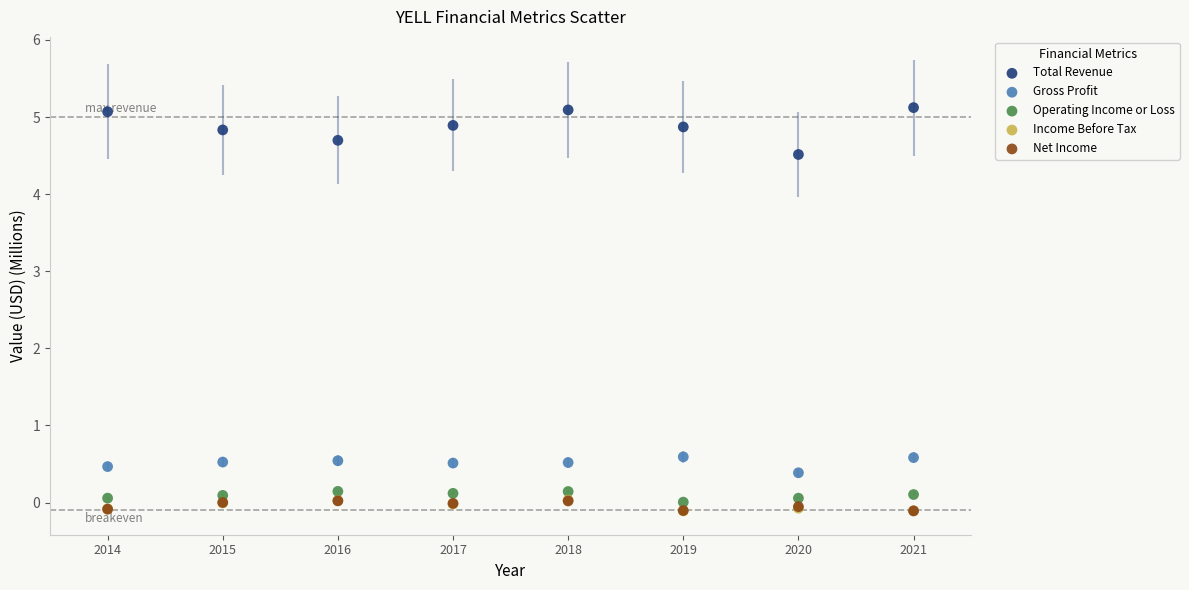

Which series contains the highest Y value?

Total Revenue